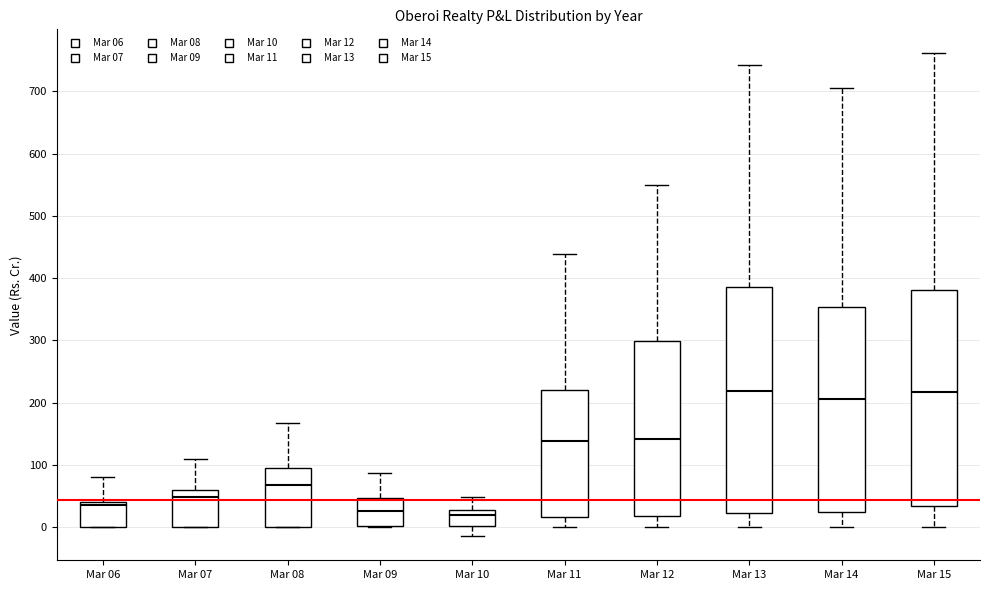

Reading left to right, read every box against the y-axis: the position of its median line, the range the box covers, and the ends of its whiskers. The values are not printed on the chart, so give them approximately, as read against the axis.

Mar 06: median 30, box 0 to 40, whiskers 0 to 80
Mar 07: median 50, box 0 to 60, whiskers 0 to 110
Mar 08: median 70, box 0 to 90, whiskers 0 to 170
Mar 09: median 30, box 0 to 50, whiskers 0 to 90
Mar 10: median 20, box 0 to 30, whiskers -10 to 50
Mar 11: median 140, box 20 to 220, whiskers 0 to 440
Mar 12: median 140, box 20 to 300, whiskers 0 to 550
Mar 13: median 220, box 20 to 390, whiskers 0 to 740
Mar 14: median 210, box 20 to 350, whiskers 0 to 710
Mar 15: median 220, box 30 to 380, whiskers 0 to 760